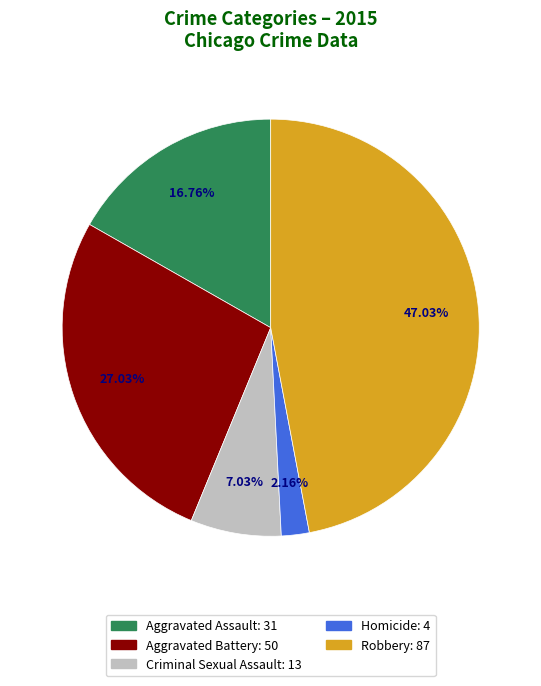

To the nearest percent, what is the average slice percentage?

20%